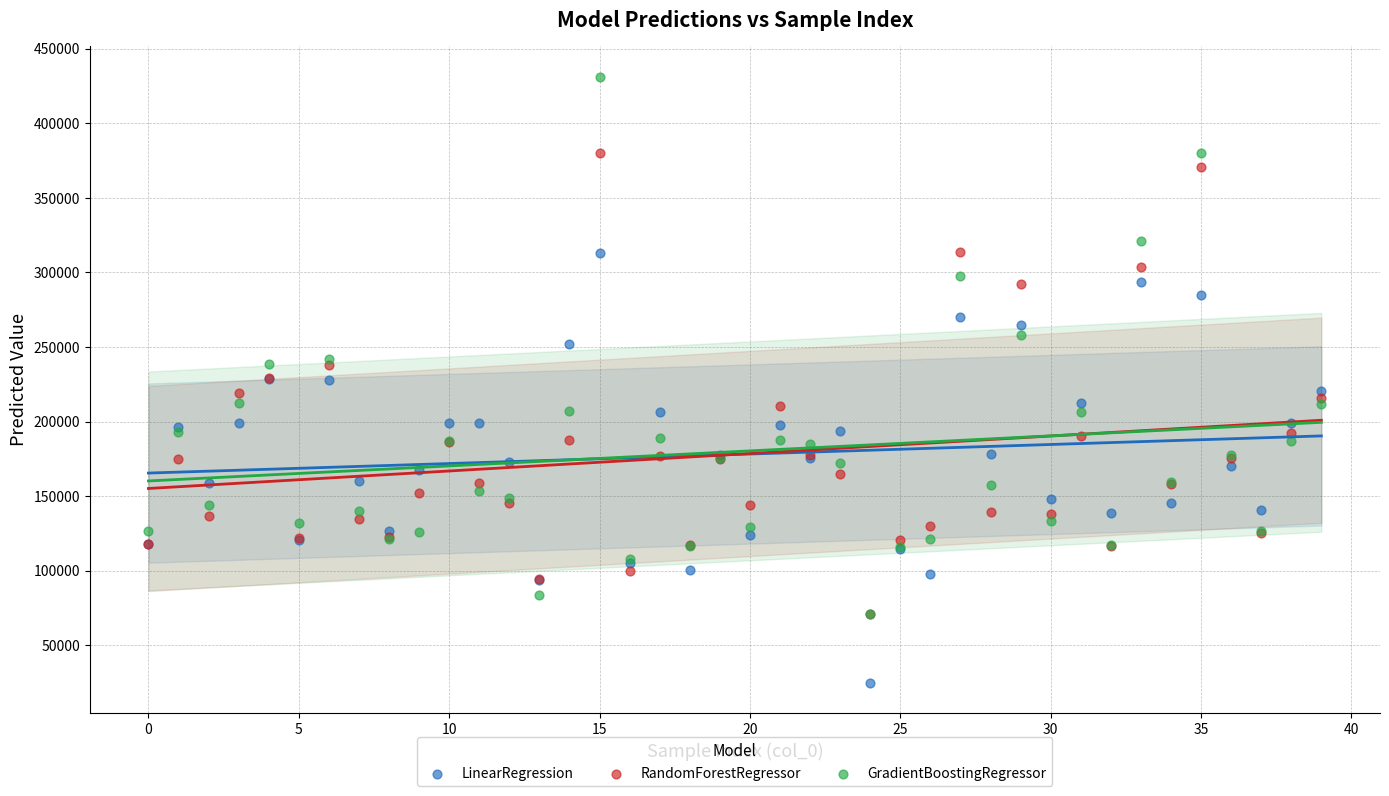

What are all the series names shown in the legend?

LinearRegression, RandomForestRegressor, GradientBoostingRegressor